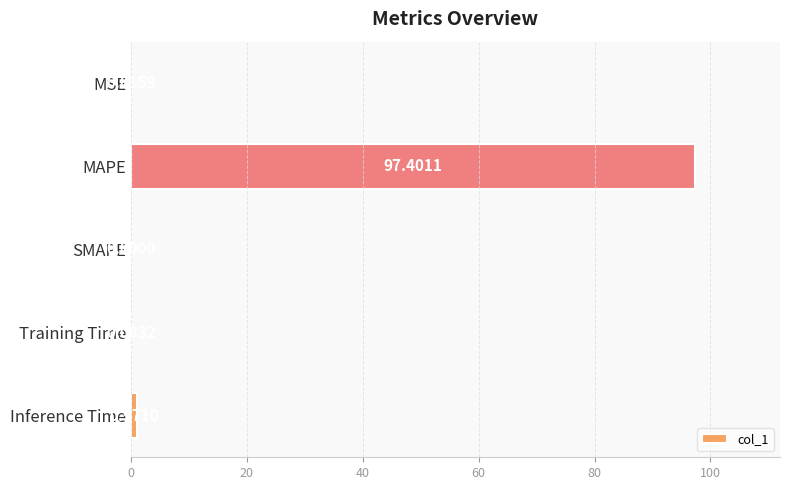

What is the sum of all values?

98.5